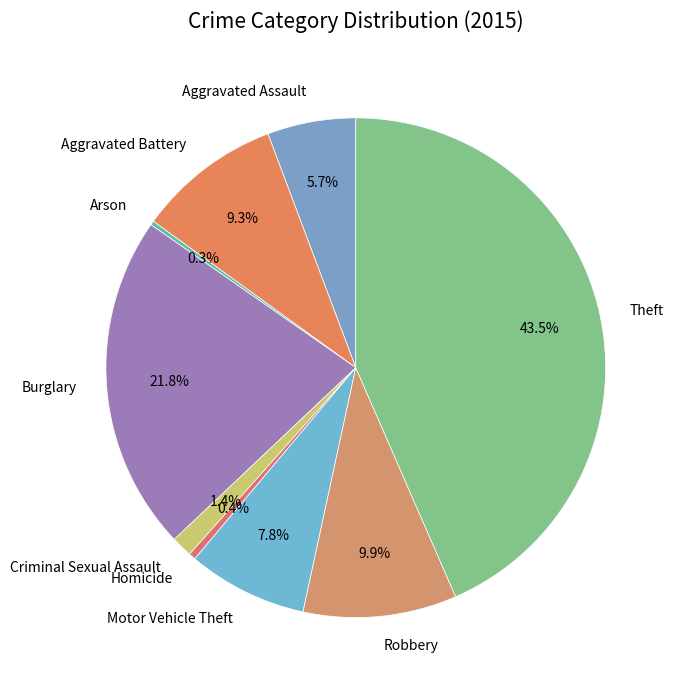

What portion of the pie excludes Theft?

56.5%